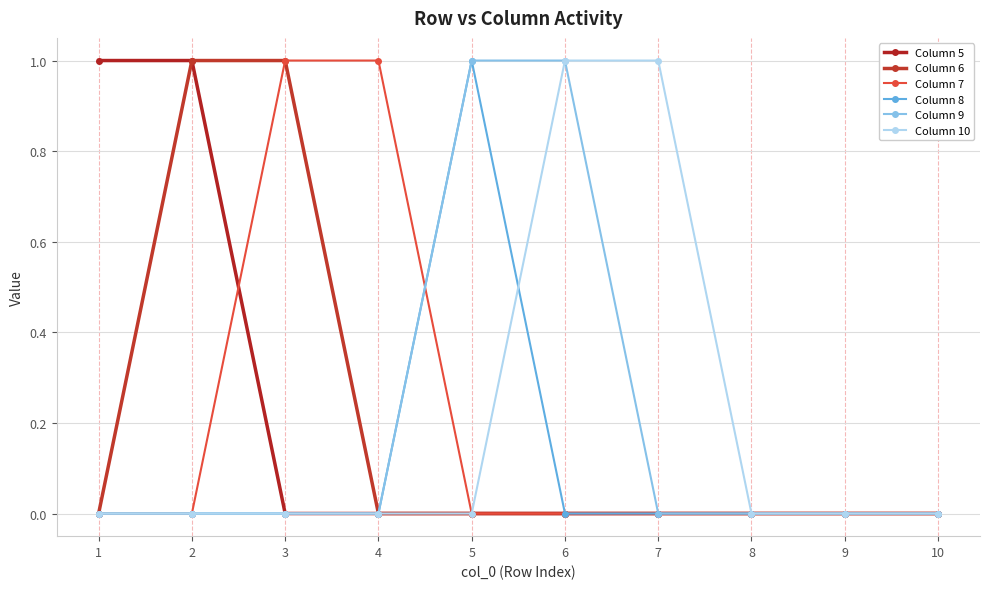

List the labels in order of Column 6 value, largest first.

2, 3, 1, 4, 5, 6, 7, 8, 9, 10